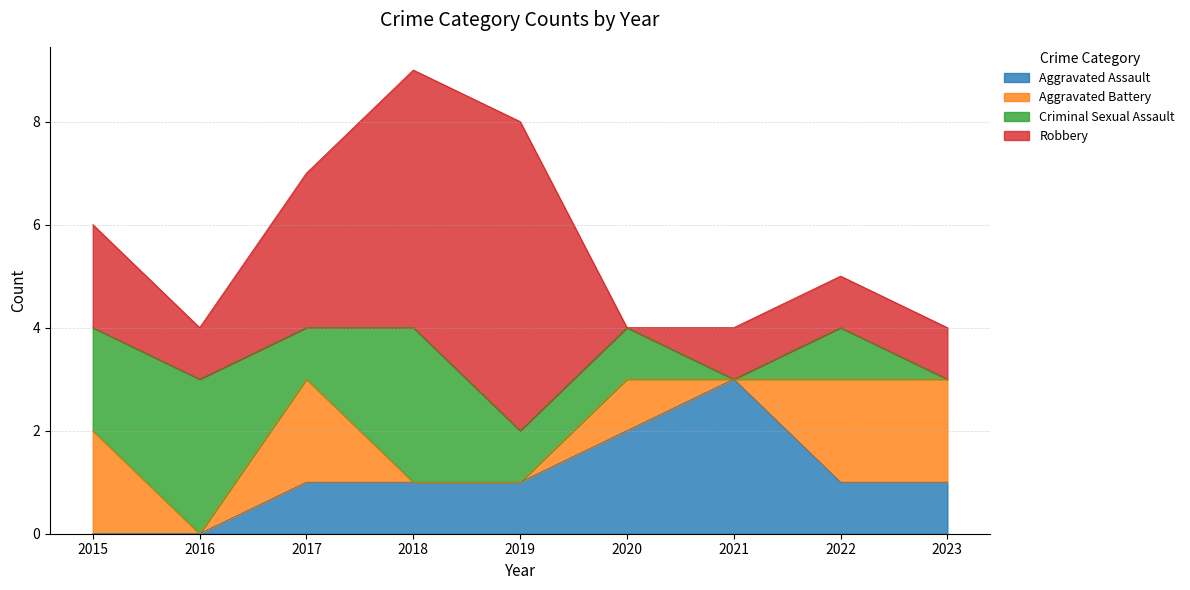

What is the difference between the second highest and minimum values in the Robbery series?

5